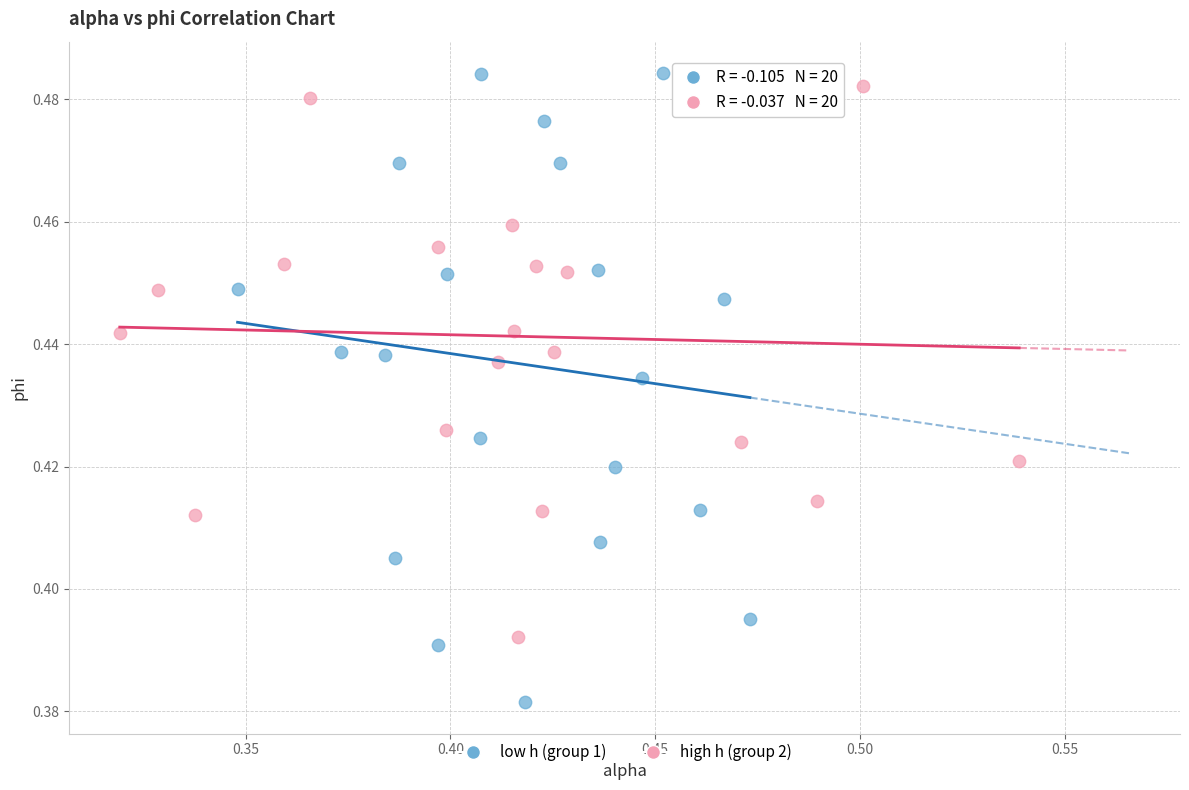

Which series reaches the minimum Y coordinate?

low h (group 1)